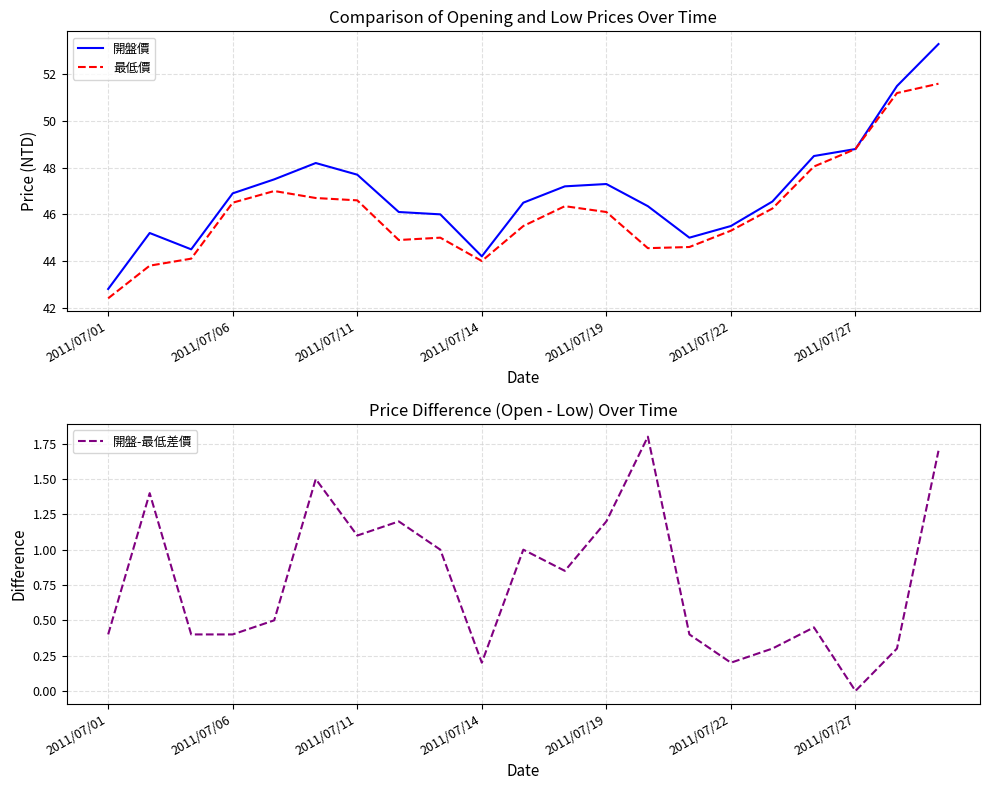

At which category is the sum across all series the highest?

20